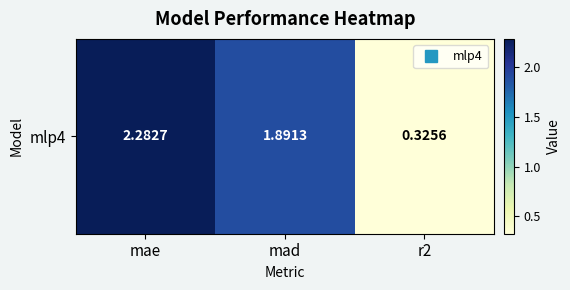

Reading right to left, list all the values displayed in this chart.

0.3	1.9	2.3